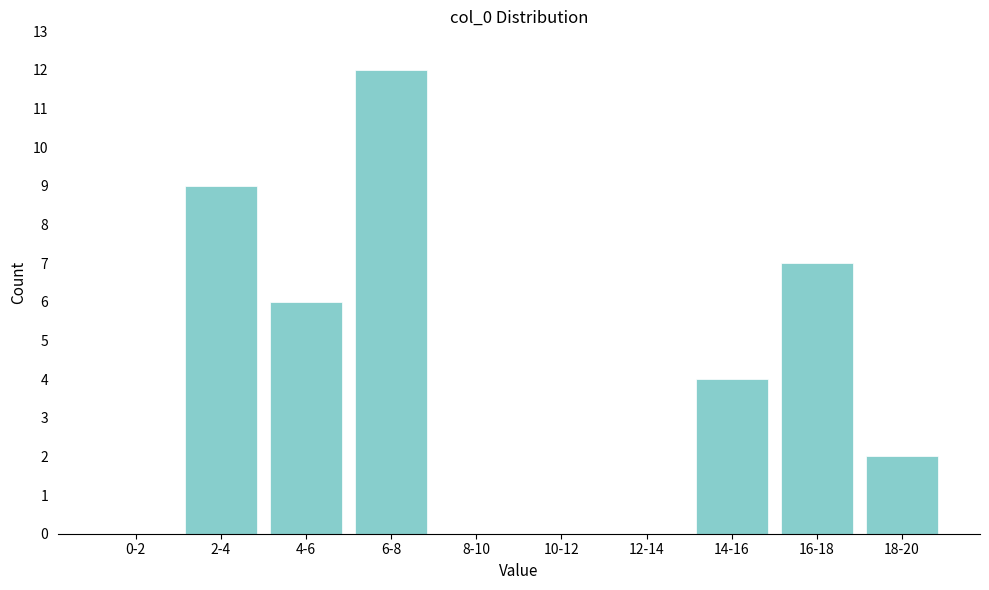

Reading left to right, what are all the values shown in this chart?

0-2=0	2-4=9	4-6=6	6-8=12	8-10=0	10-12=0	12-14=0	14-16=4	16-18=7	18-20=2